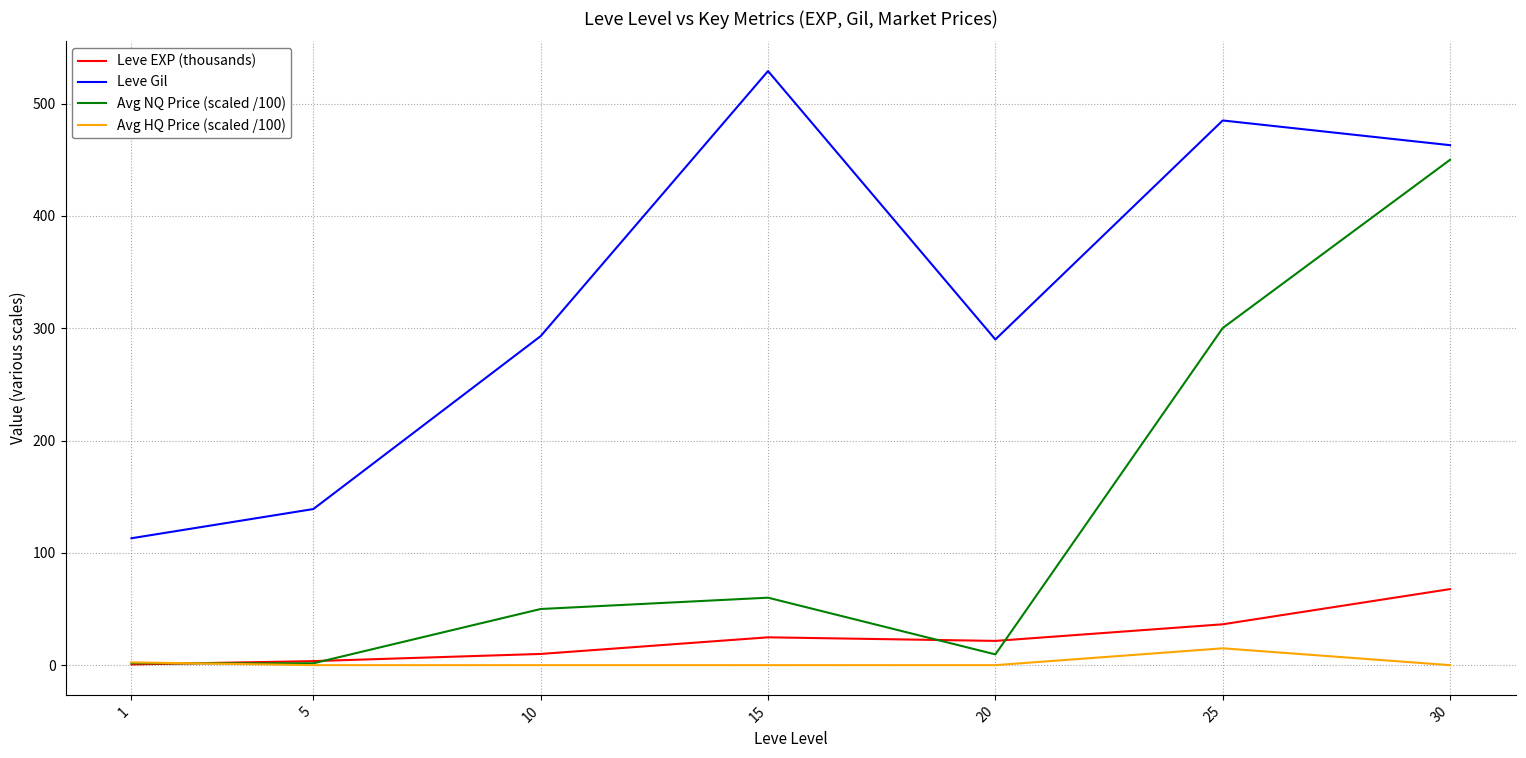

True or false: Avg NQ Price (scaled /100) and Leve Gil intersect in this chart.

False